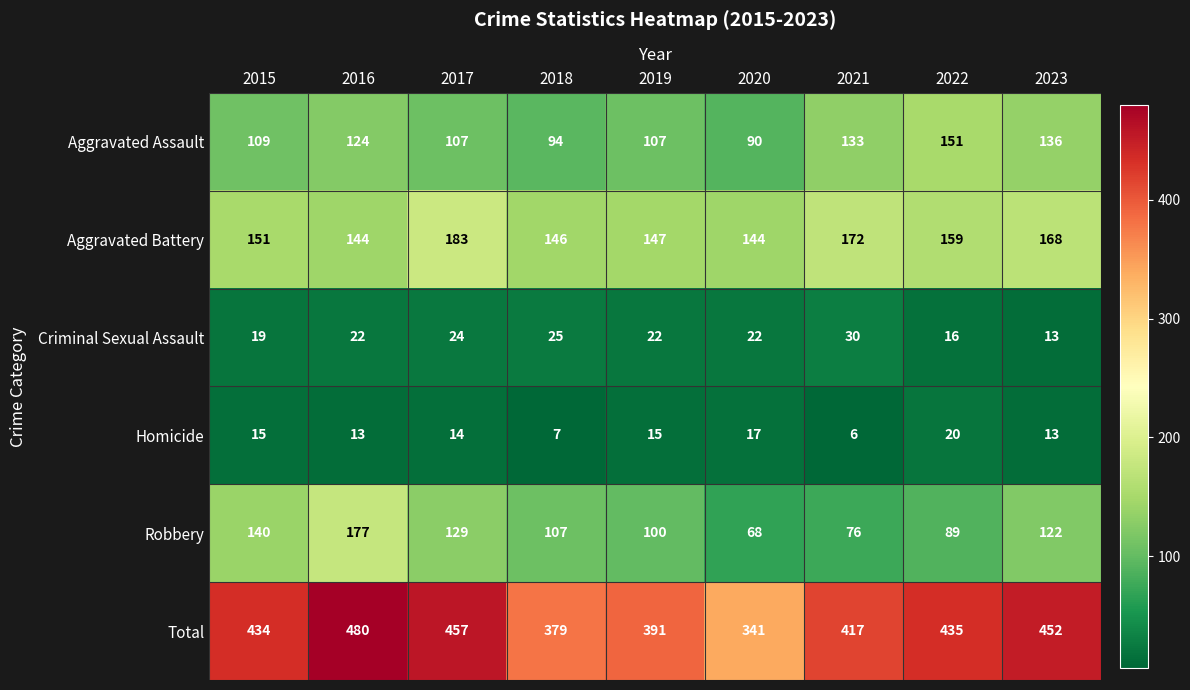

What is the sum of the Homicide values at 2018 and 2016?

20